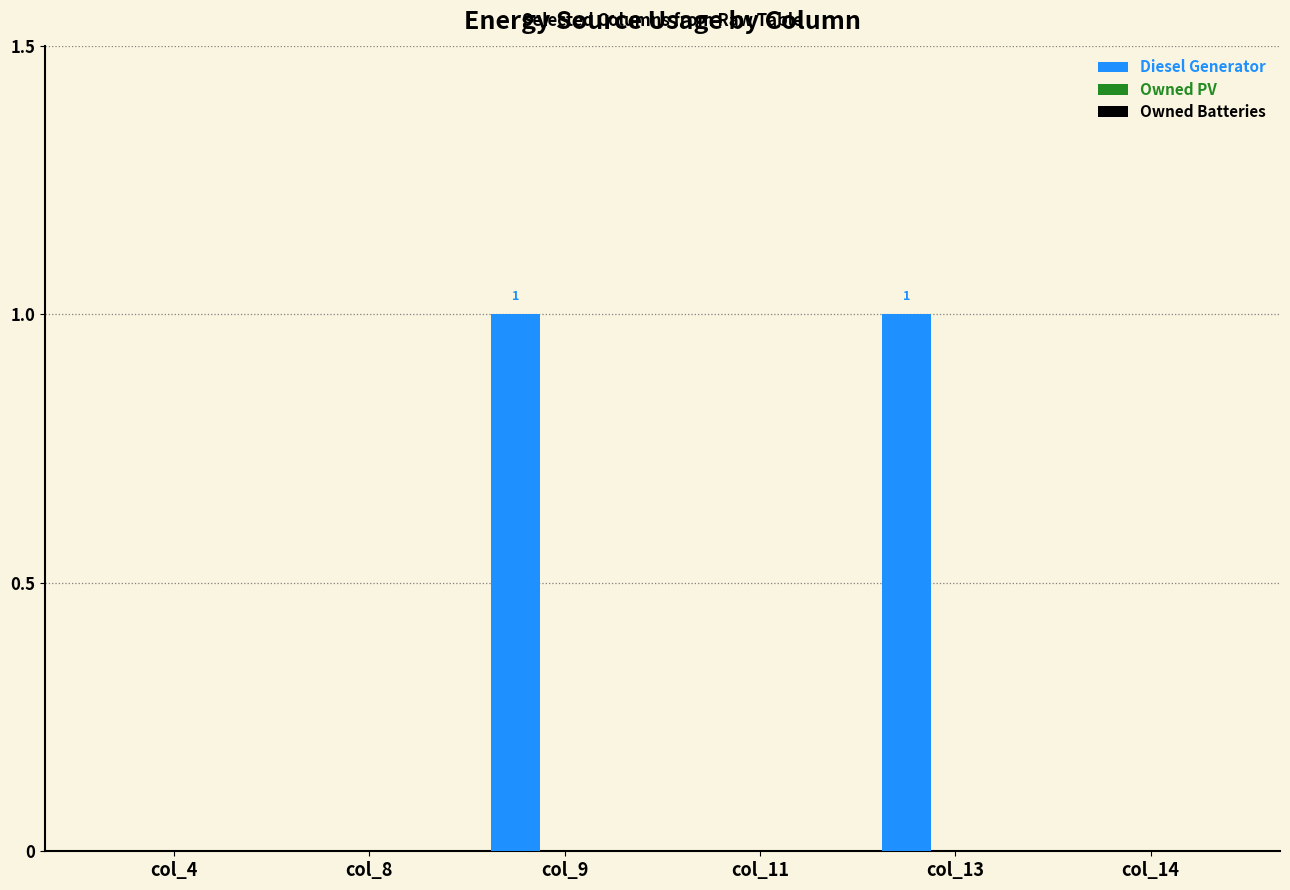

Are the bars horizontal?

No